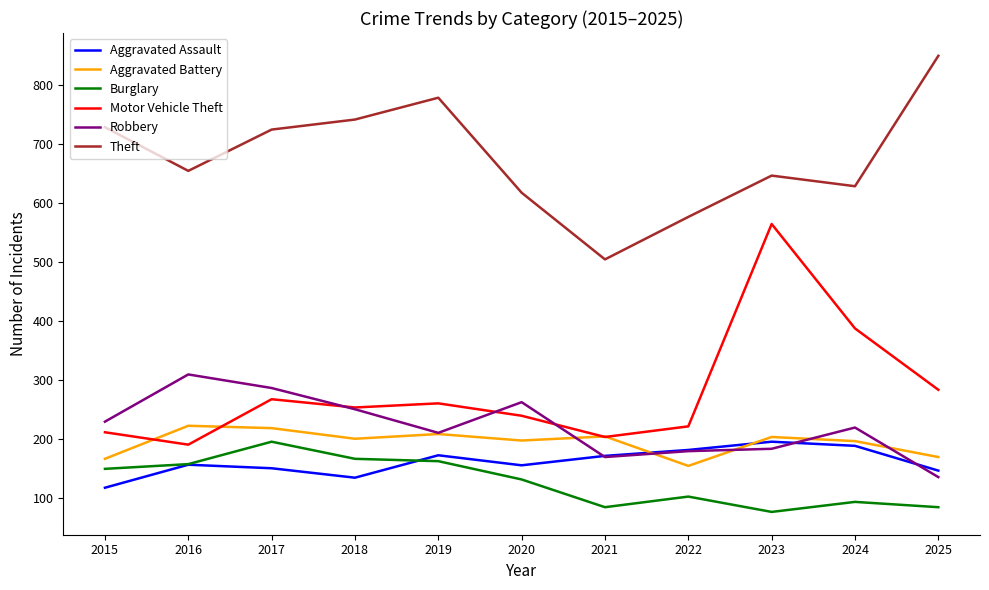

At which category does Motor Vehicle Theft reach its first local peak?

2017